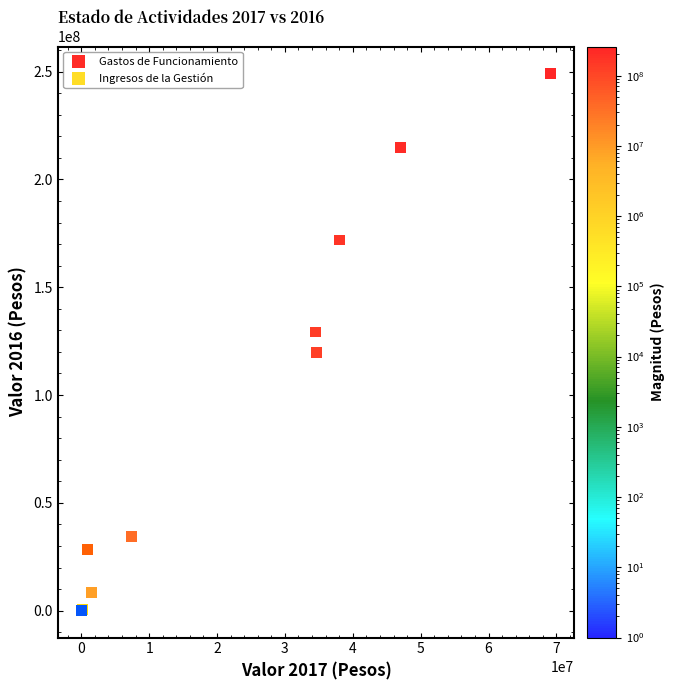

Which series contains the highest Y value?

Ingresos de la Gestión